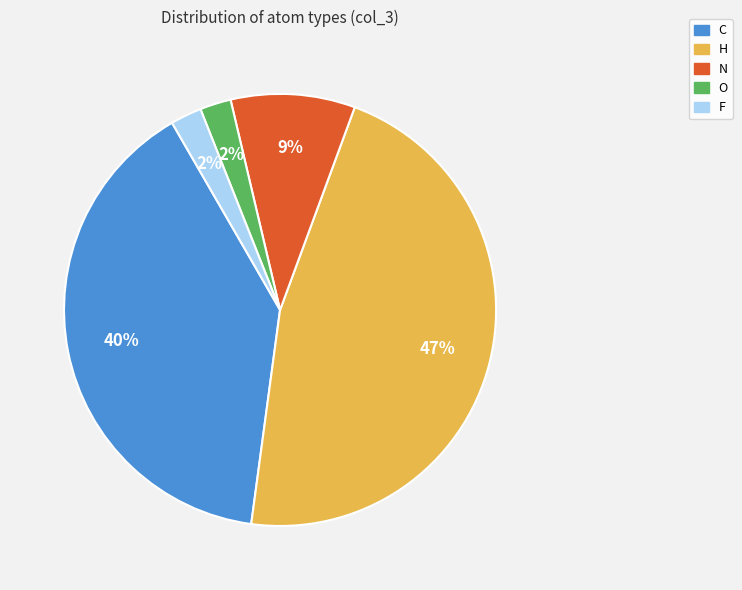

Is there a majority slice in this chart?

No